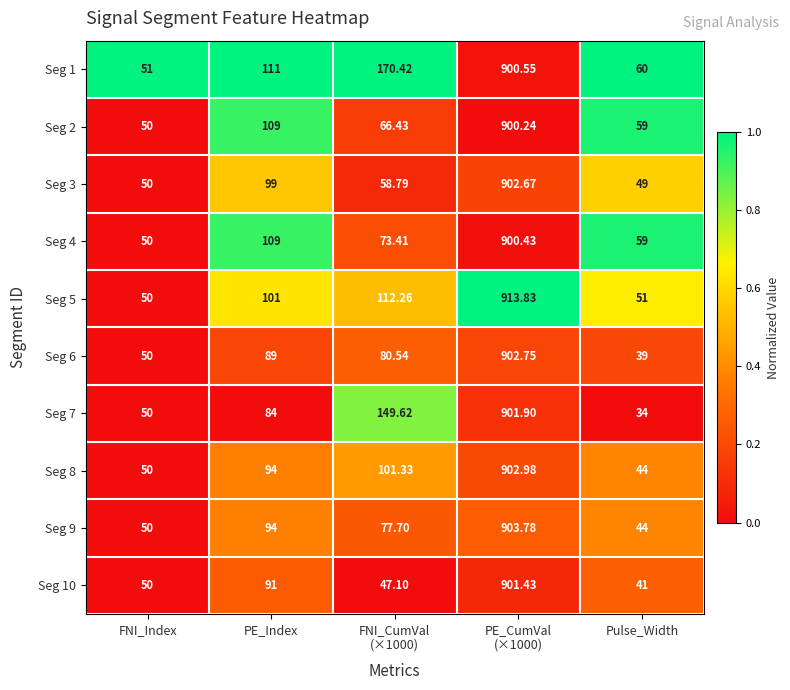

Which category has the lowest value across all series?

Pulse_Width